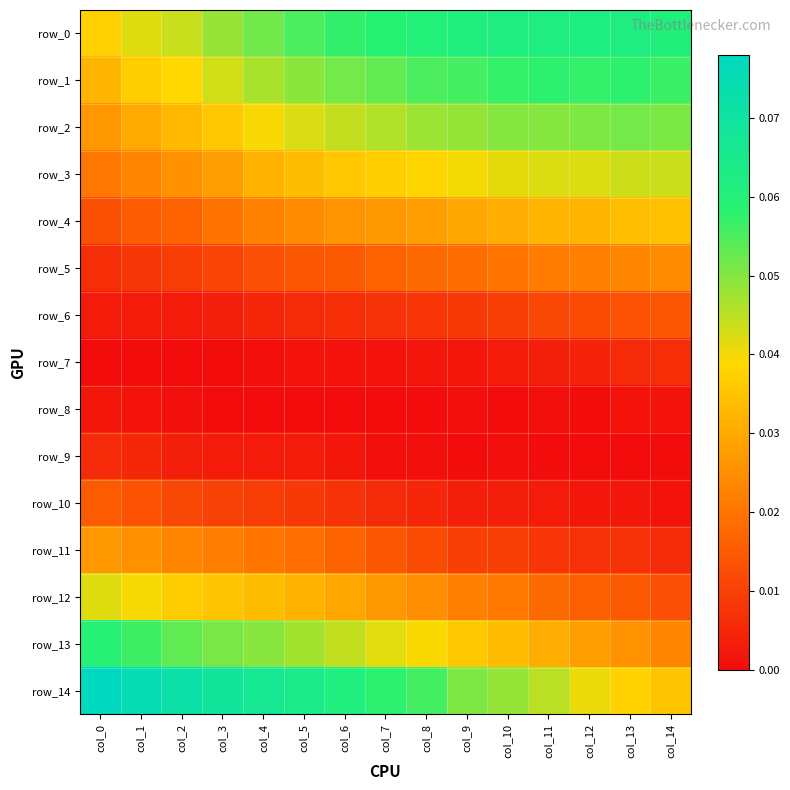

What is the spread (max minus min) of values at col_3?

0.1